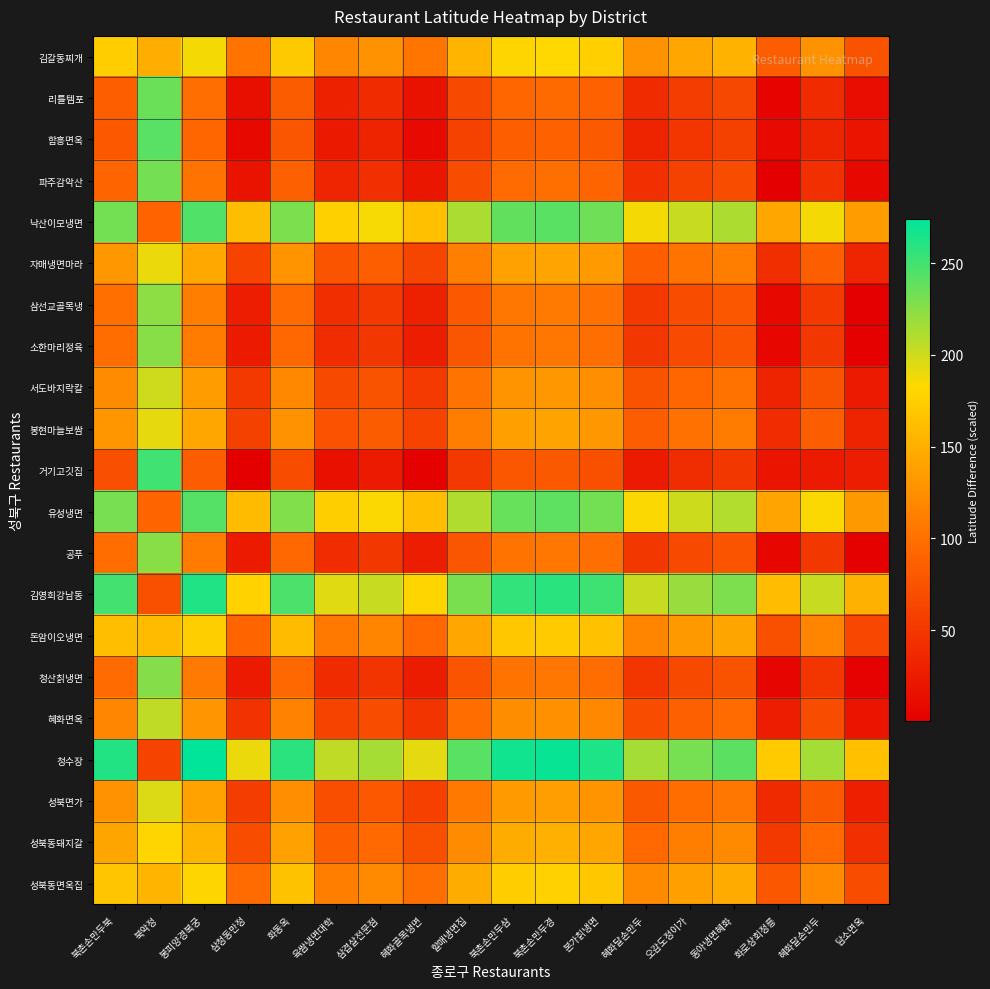

Which category has the lowest value across all series?

화로상회정릉